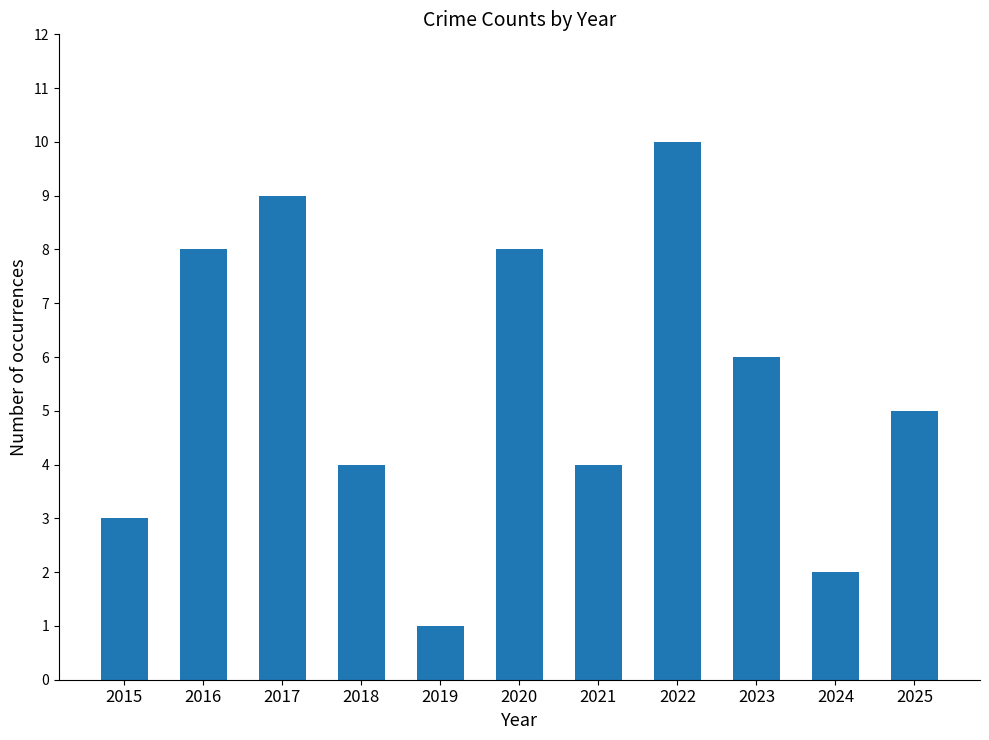

Where does the data first go above 5?

2016